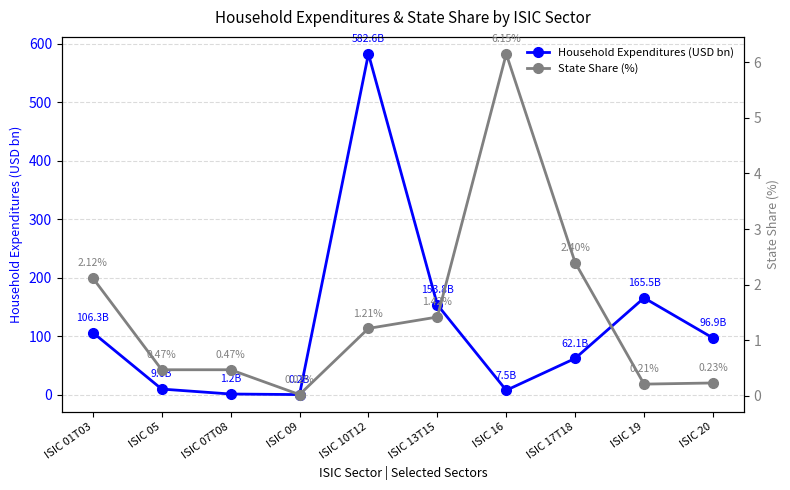

Rank the series by their maximum value, from lowest to highest.

State Share (%), Household Expenditures (USD bn)